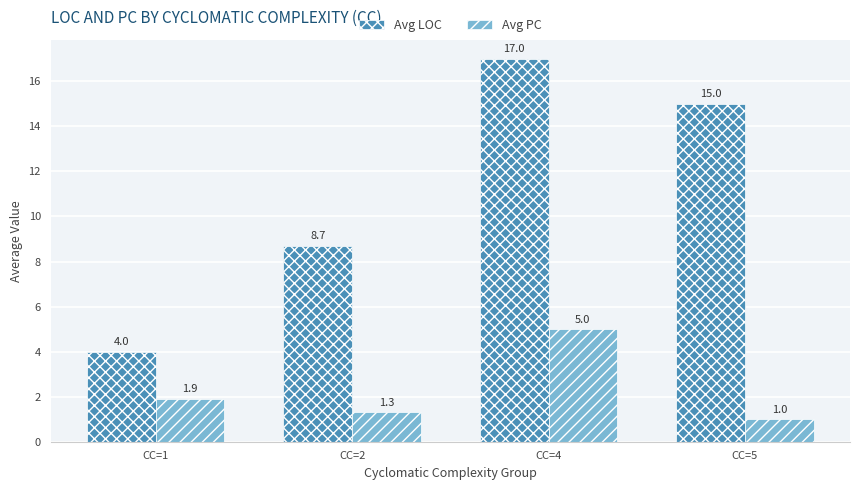

How many groups of bars are there?

4